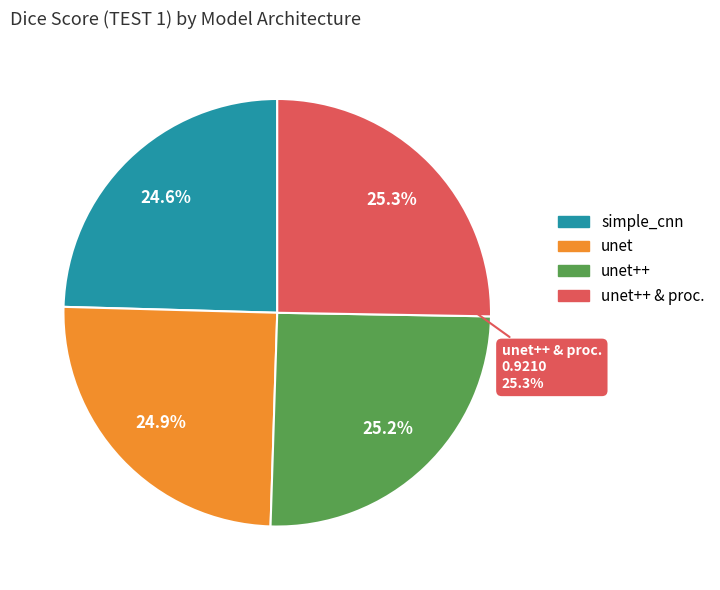

To the nearest percent, what is the combined percentage of simple_cnn and unet++ & proc.?

50%